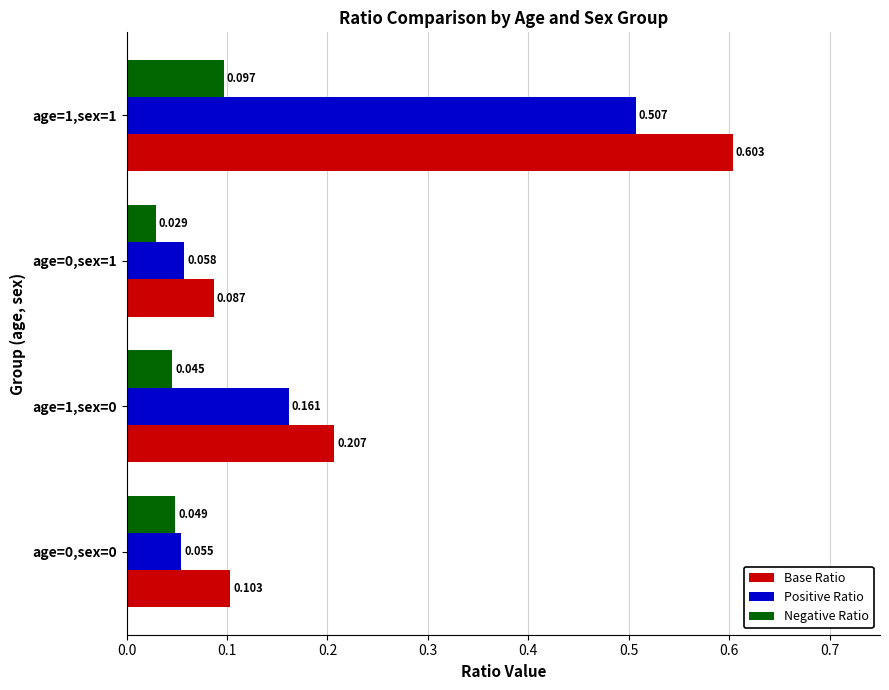

Which series changed the most between age=0,sex=0 and age=1,sex=1?

Base Ratio